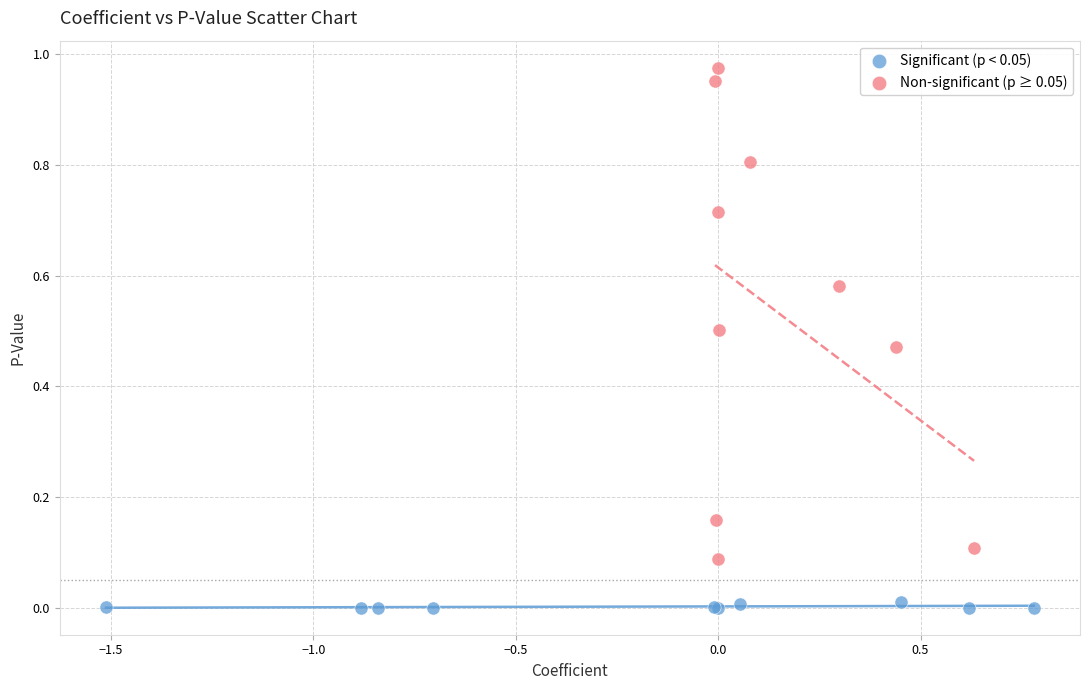

Which series reaches the minimum Y coordinate?

Significant (p < 0.05)